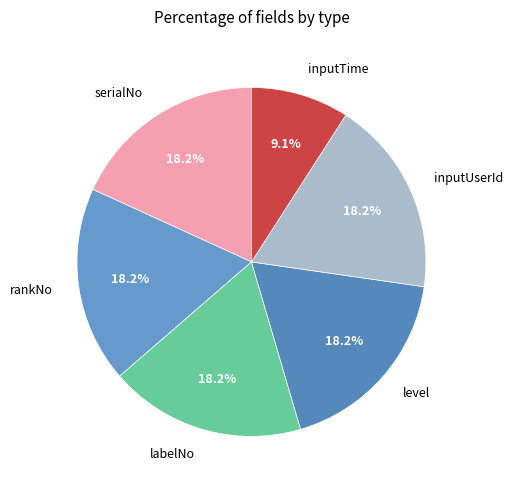

What is the ratio of the value at serialNo to the value at level?

1.0